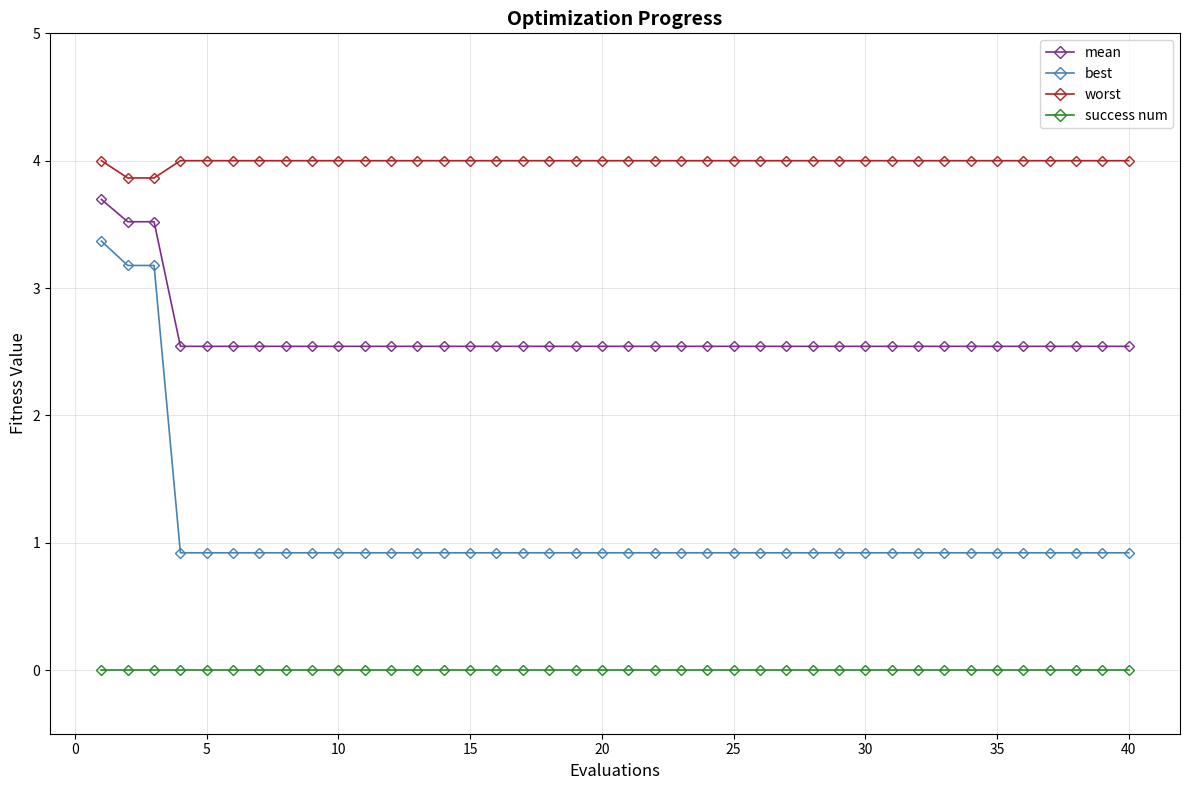

What is the greatest value displayed?

4.0